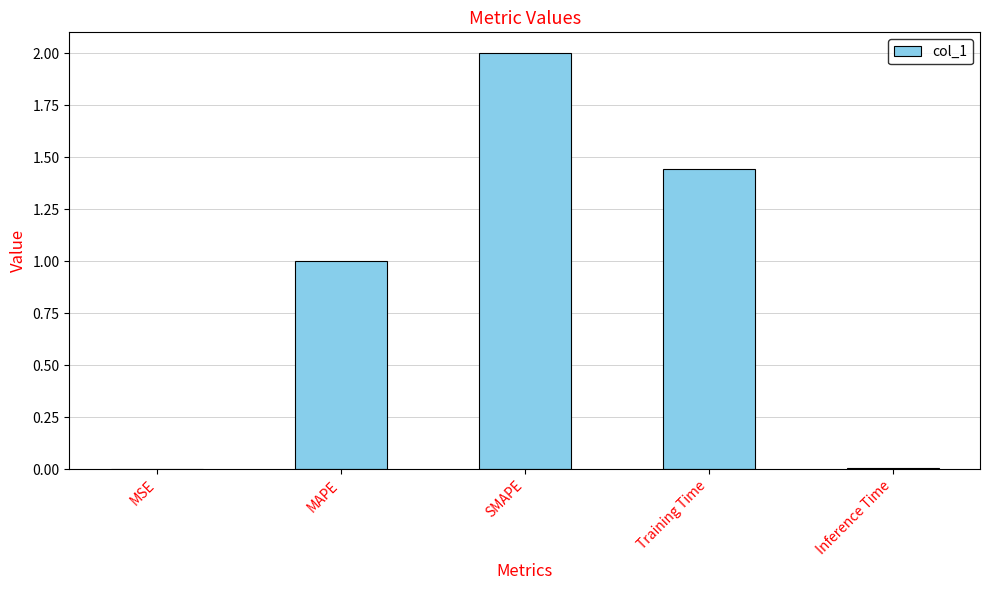

What is the sum of the values at Training Time and MAPE?

2.4